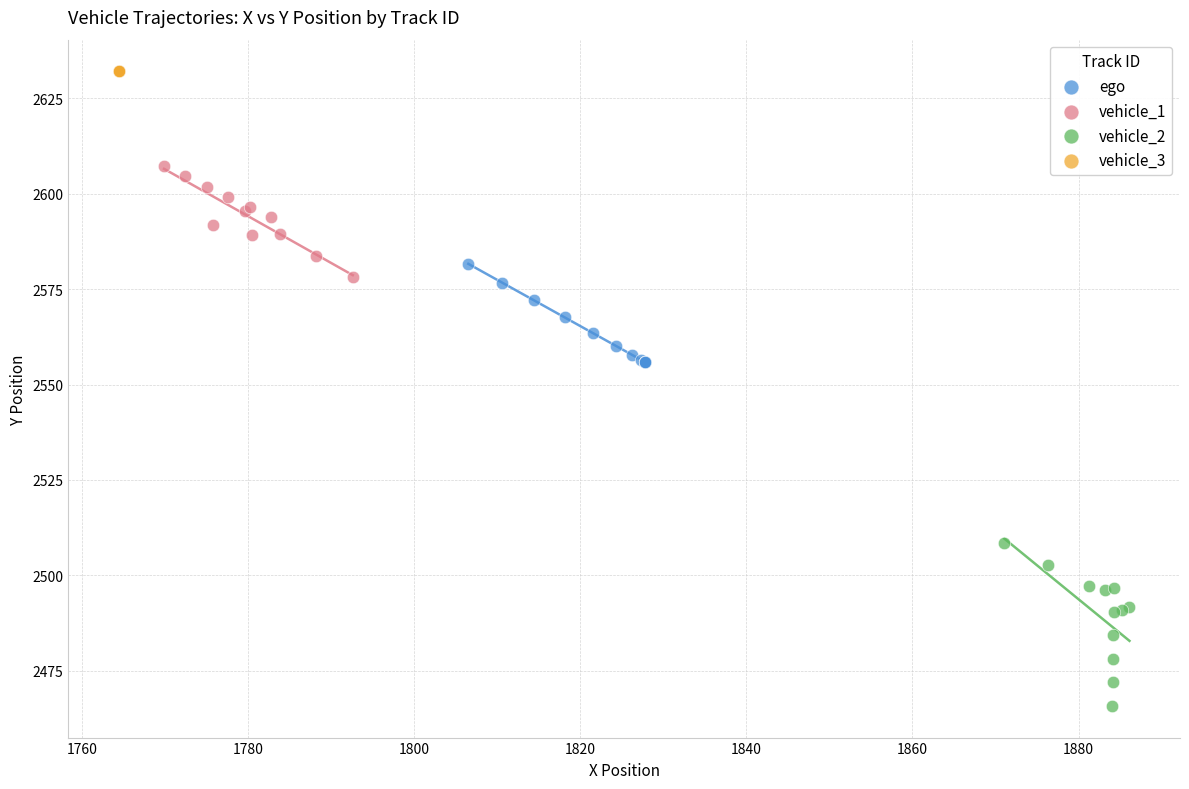

Which series contains the highest Y value?

vehicle_3